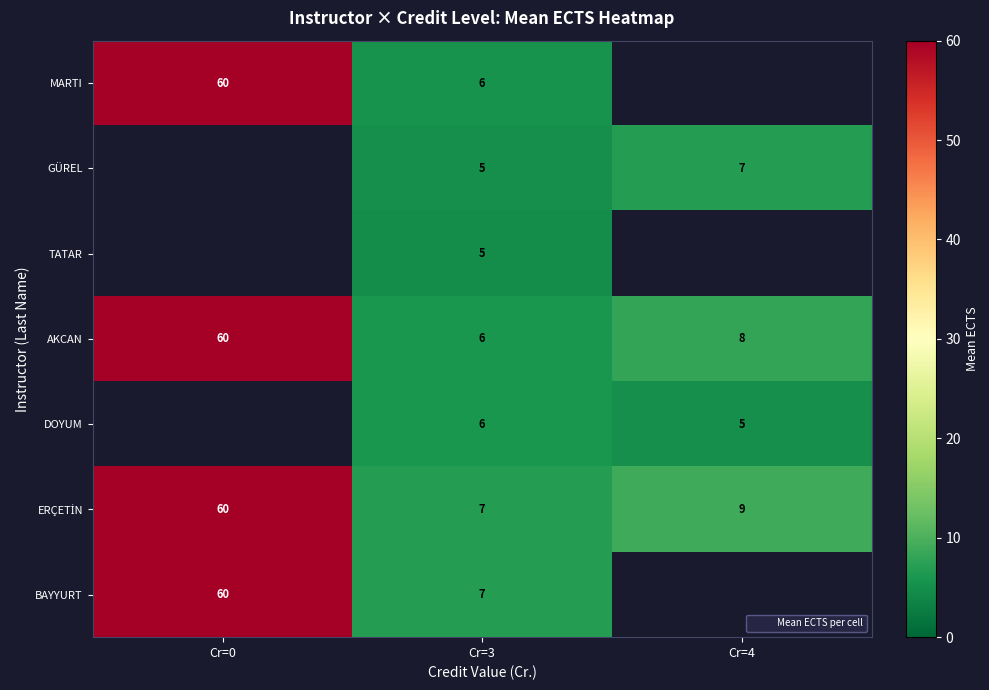

What is the minimum value shown in the chart?

4.8